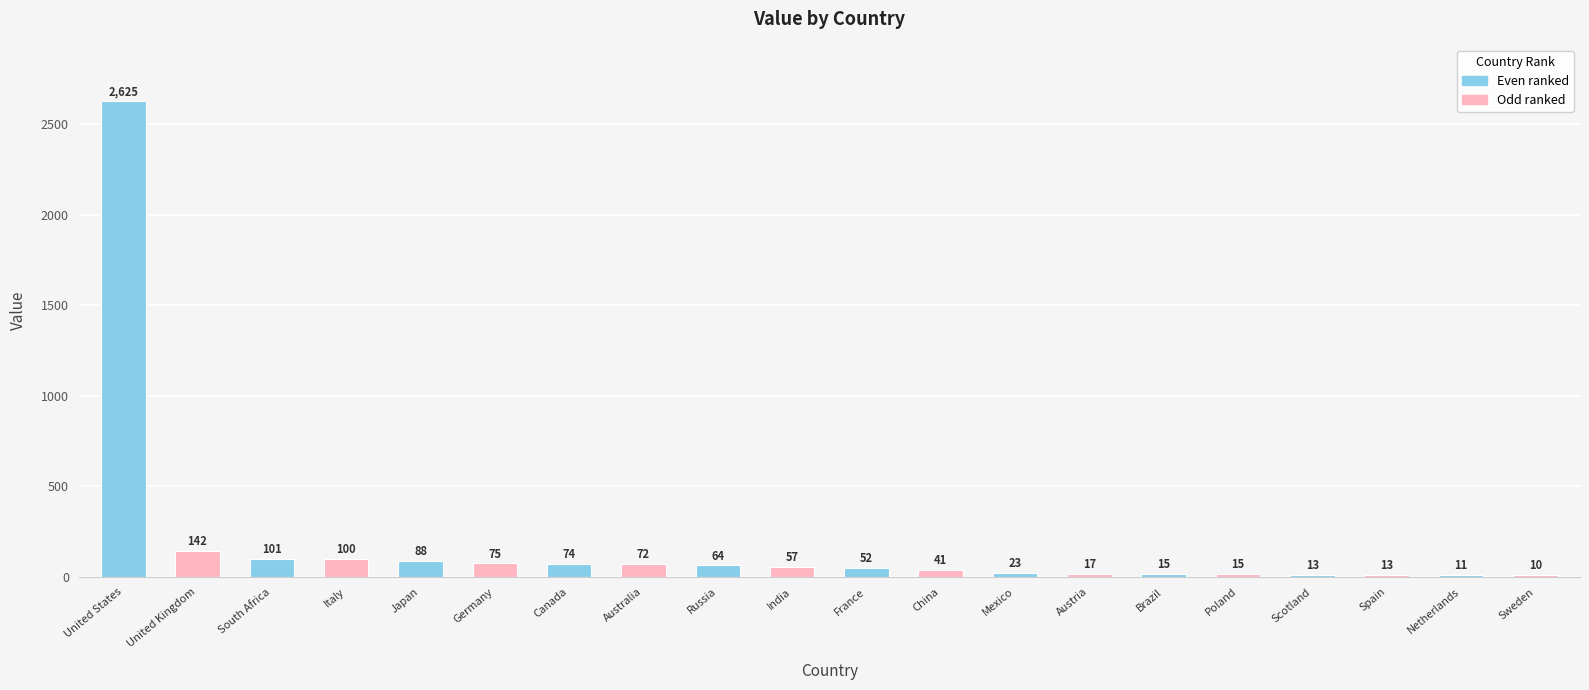

The value at Italy is 100. True or false?

True